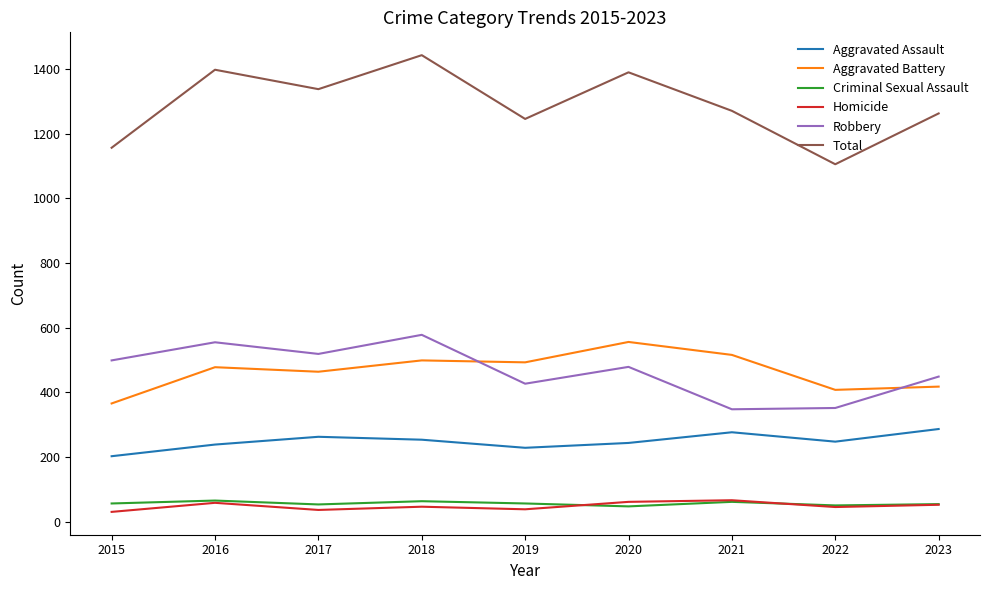

True or false: Robbery has a value of 766 at 2017.

False